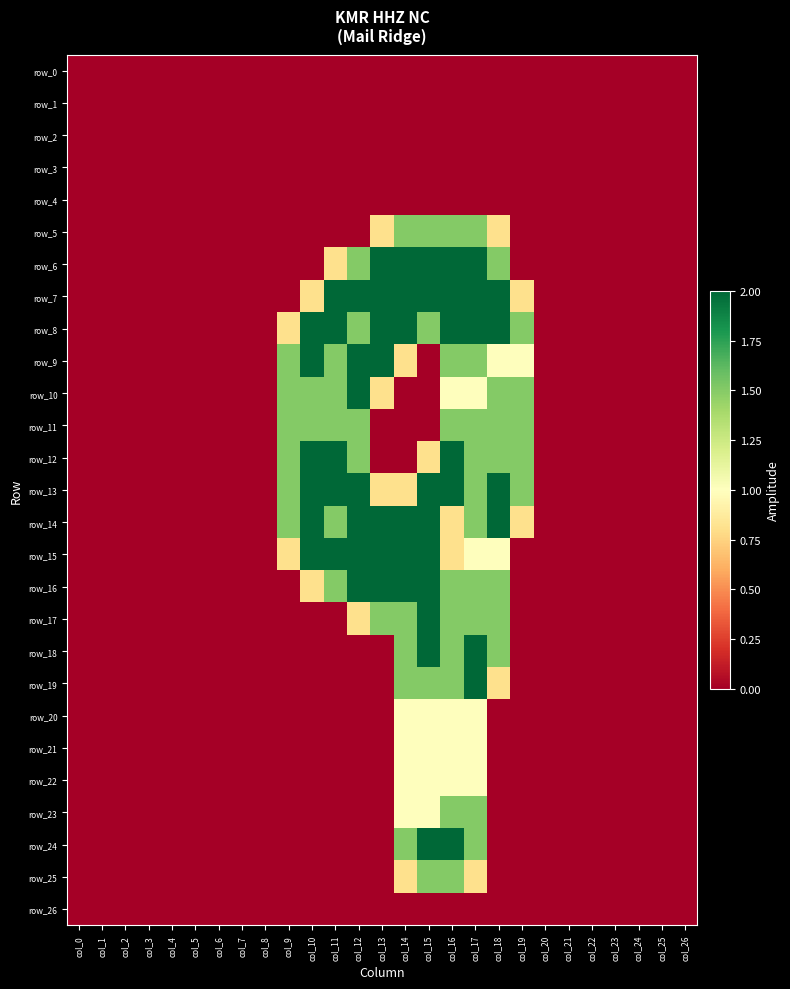

What is the sum of all row_7 values?

17.6